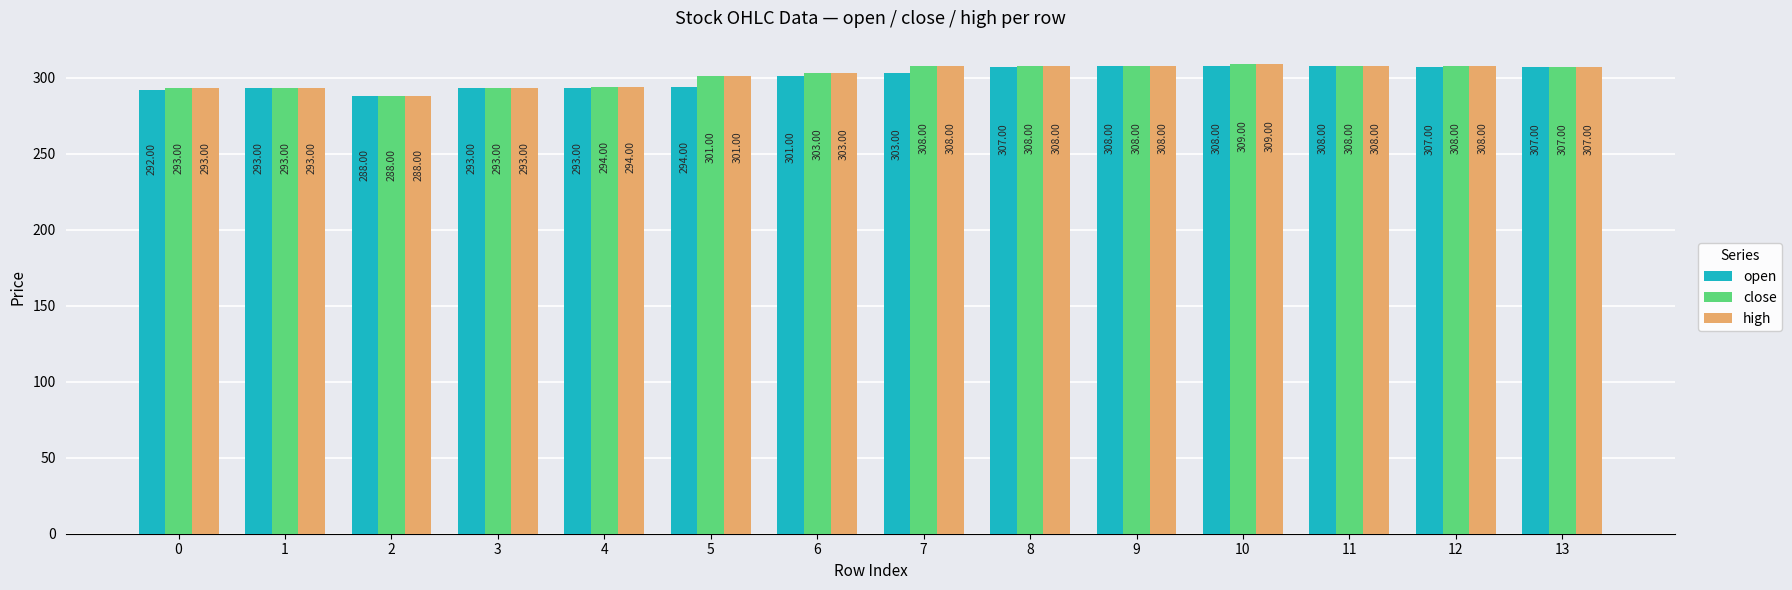

What is the total value across all series at 4?

881